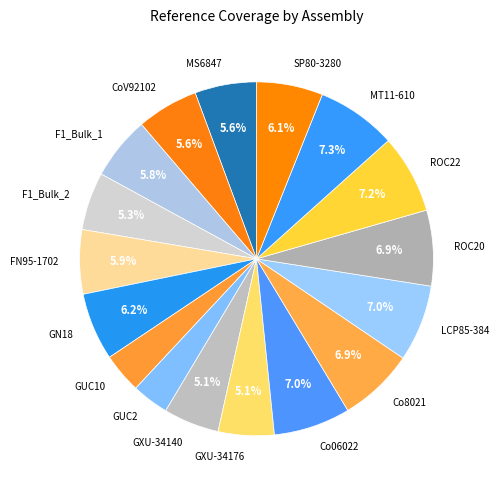

Does Co8021 represent more than half of the total?

No